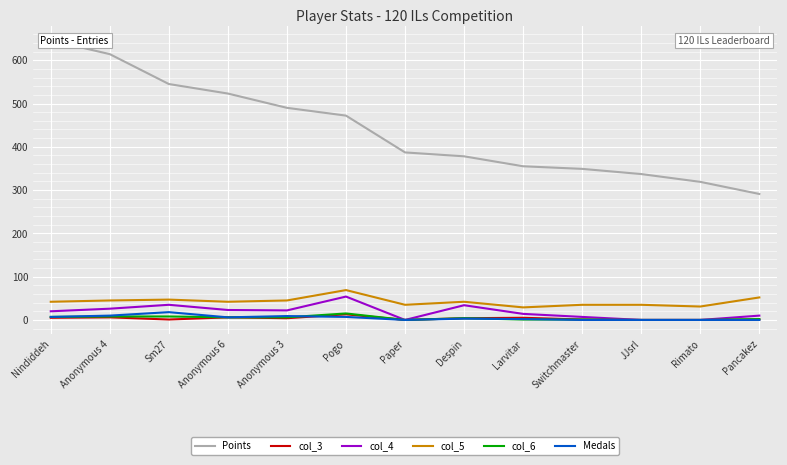

Rank the categories by Points value from highest to lowest.

Nindiddeh, Anonymous 4, Sm27, Anonymous 6, Anonymous 3, Pogo, Paper, Despin, Larvitar, Switchmaster, JJsrl, Rimato, Pancakez